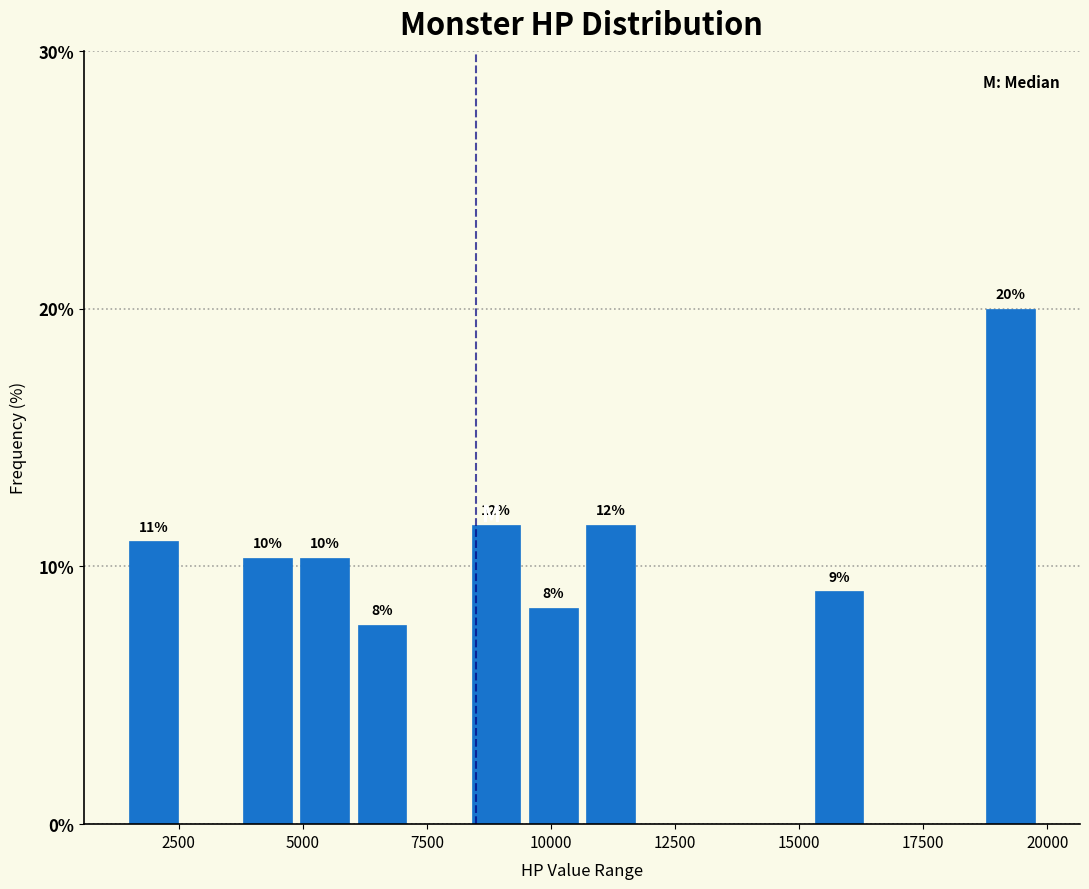

Read against the x-axis, roughly where is the centre of the tallest bar?

19500